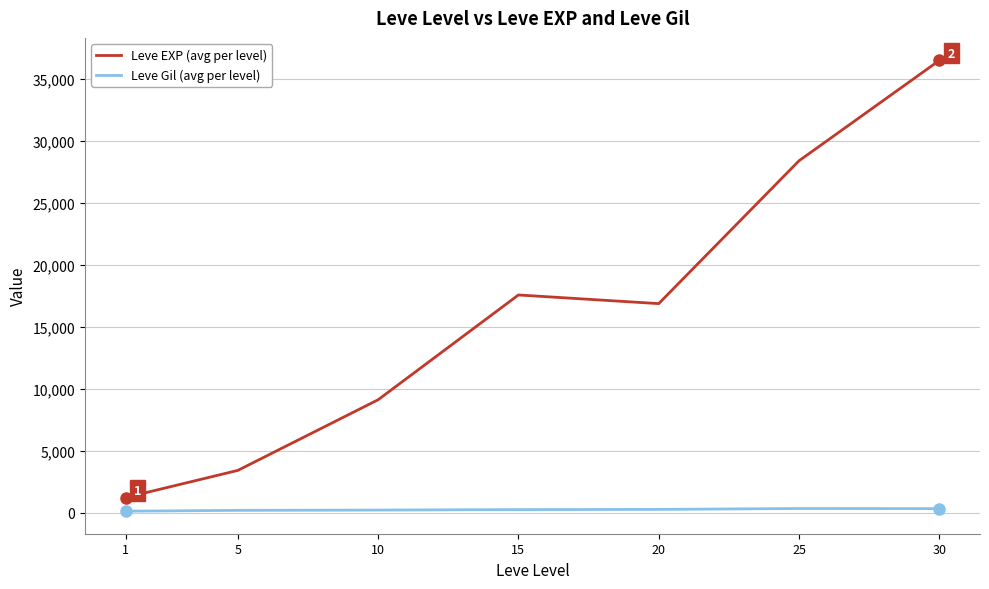

What are all the series names shown in the legend?

Leve EXP (avg per level), Leve Gil (avg per level)